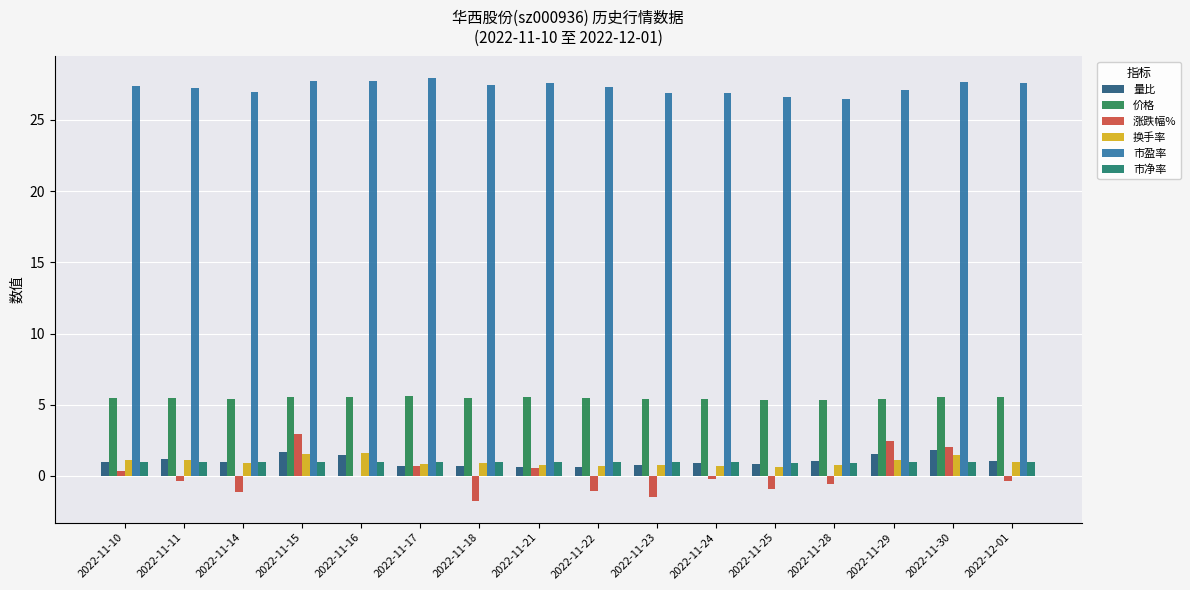

Does the chart contain stacked bars?

No